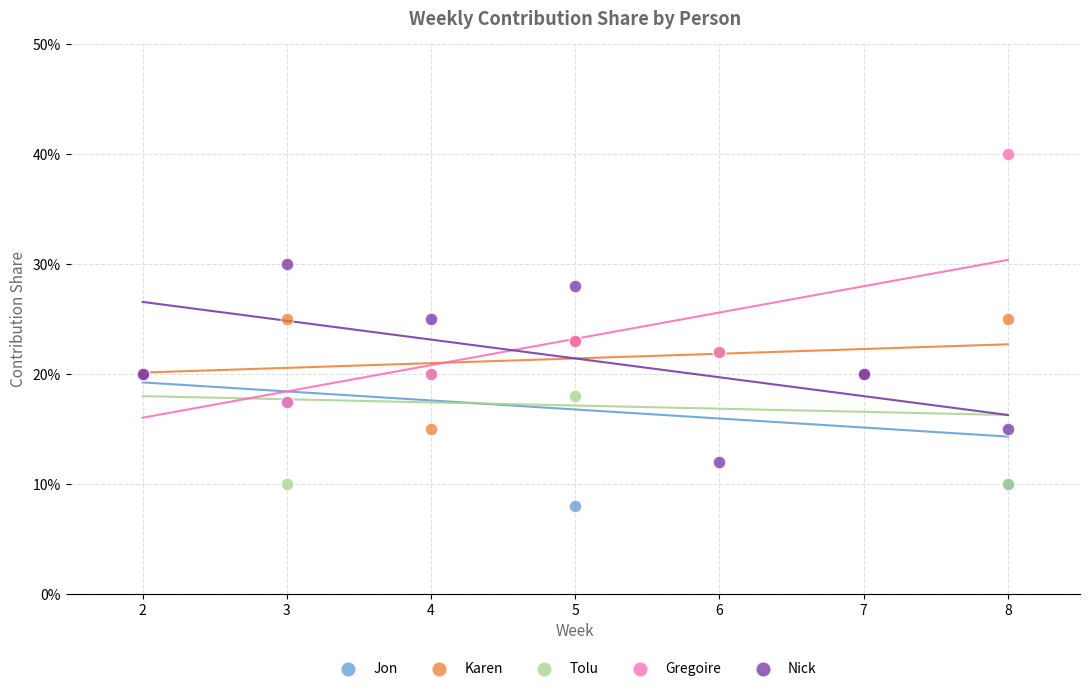

Which series contains the highest Y value?

Gregoire